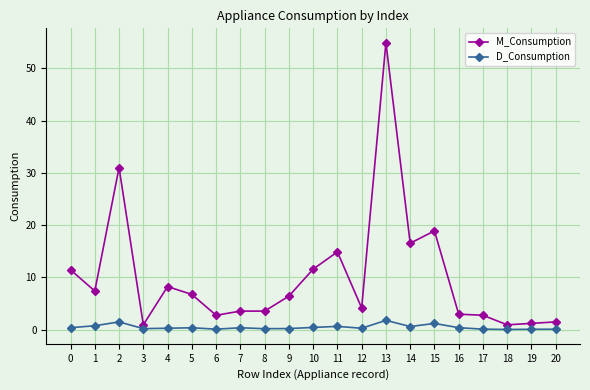

What is the total value across all series at 20?

1.5